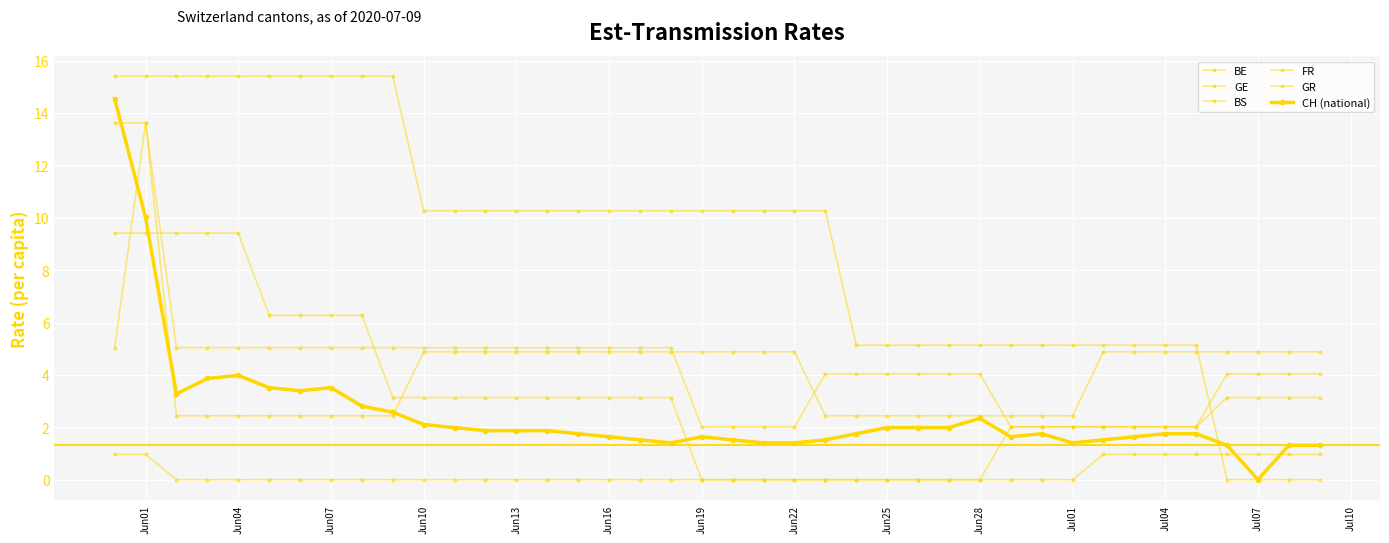

How many positive values does the CH (national) series have?

39